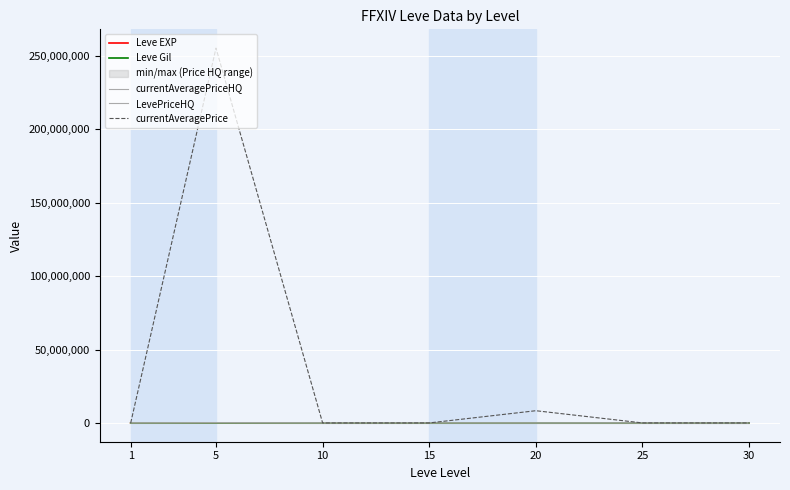

Between 1 and 15, which is larger?

15